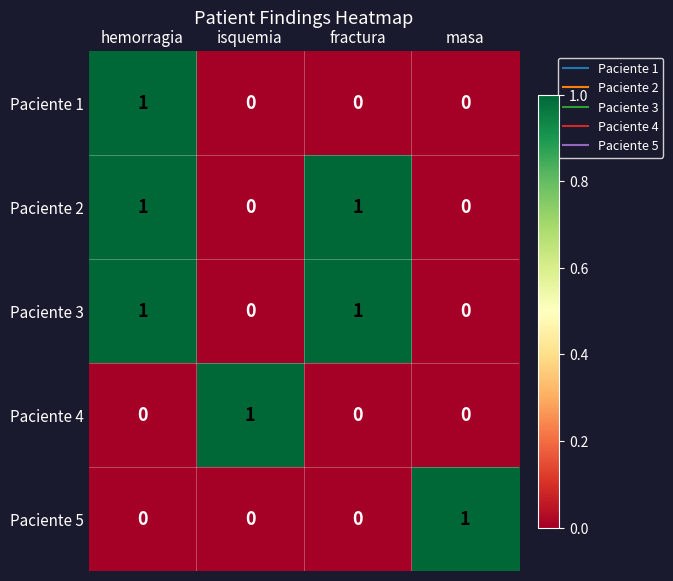

Reading left to right, transcribe all the data shown in this chart.

Paciente 1: hemorragia=1	isquemia=0	fractura=0	masa=0
Paciente 2: hemorragia=1	isquemia=0	fractura=1	masa=0
Paciente 3: hemorragia=1	isquemia=0	fractura=1	masa=0
Paciente 4: hemorragia=0	isquemia=1	fractura=0	masa=0
Paciente 5: hemorragia=0	isquemia=0	fractura=0	masa=1